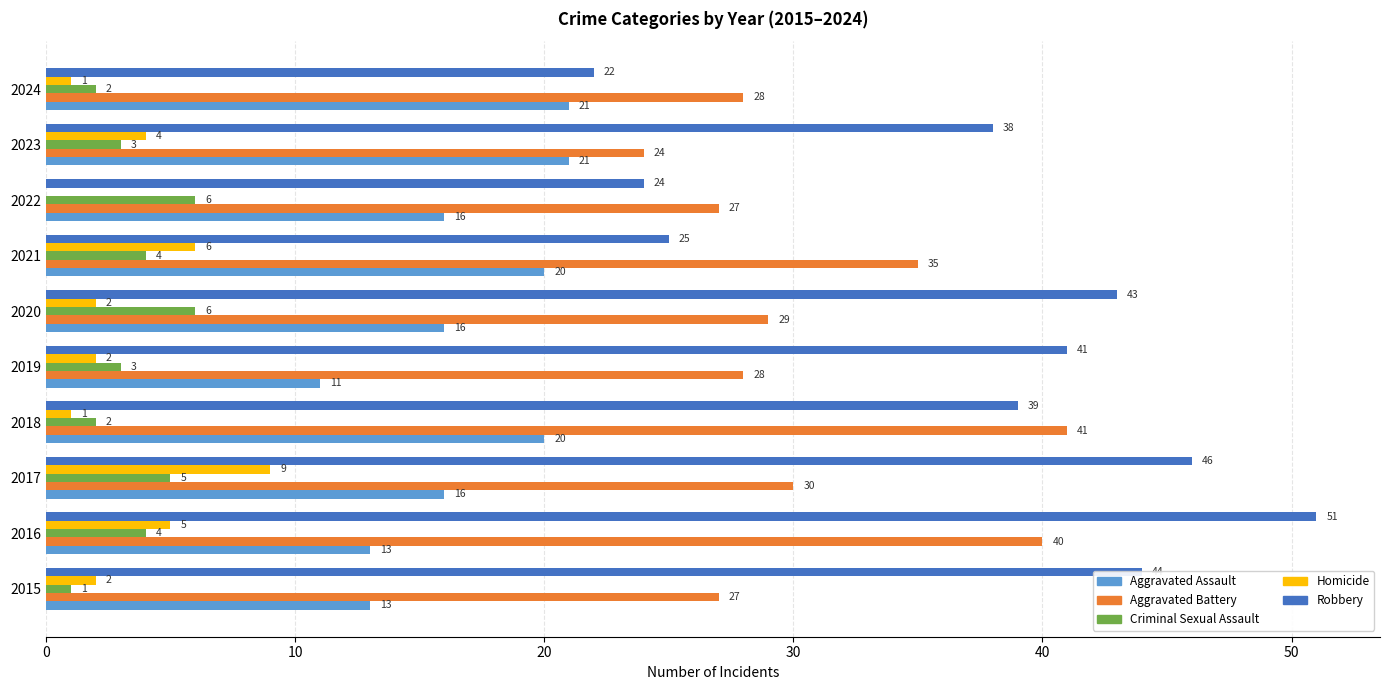

Read the Aggravated Assault value at 2019, to the nearest 5.

10